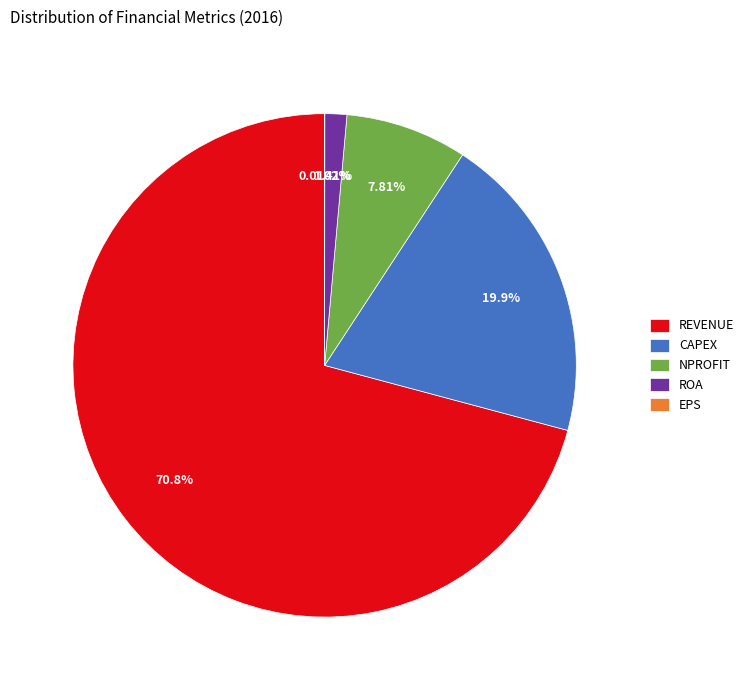

To the nearest percent, what is the average slice percentage?

20%